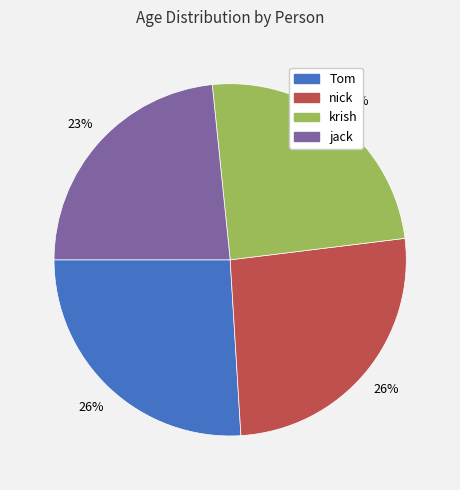

To the nearest percent, what percentage of the pie is Tom?

26%